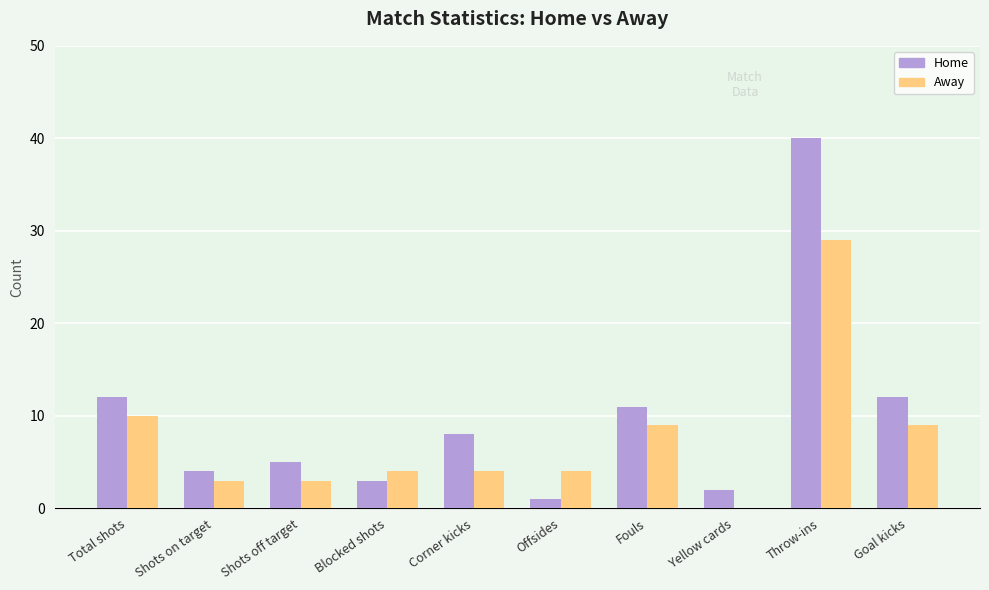

The Home series shows 5 at Shots off target. True or false?

True